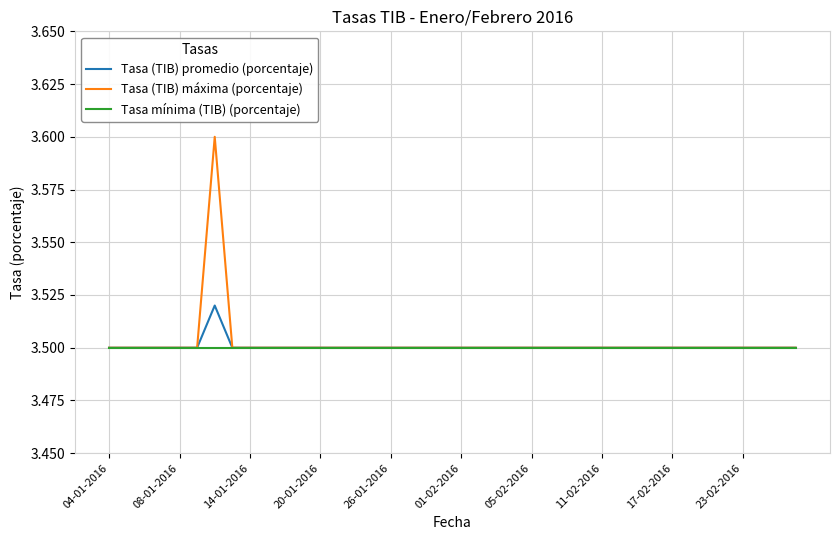

What is the greatest value displayed?

3.6